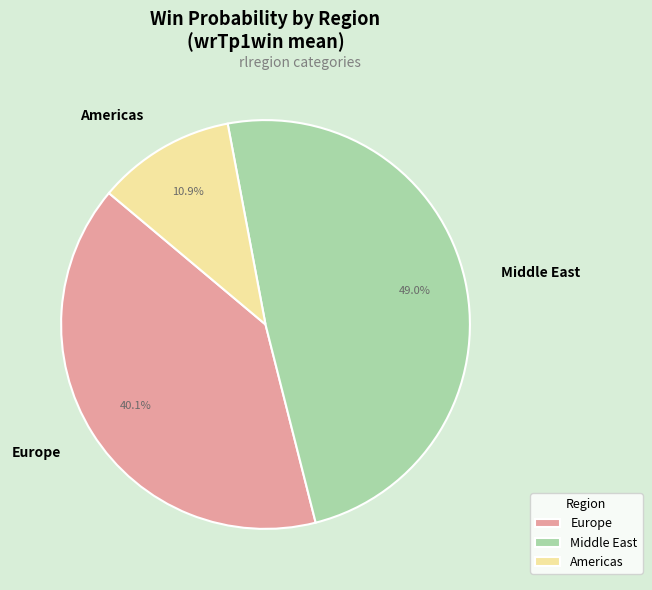

Approximately how many times larger is the value at Middle East compared to Americas?

4.5